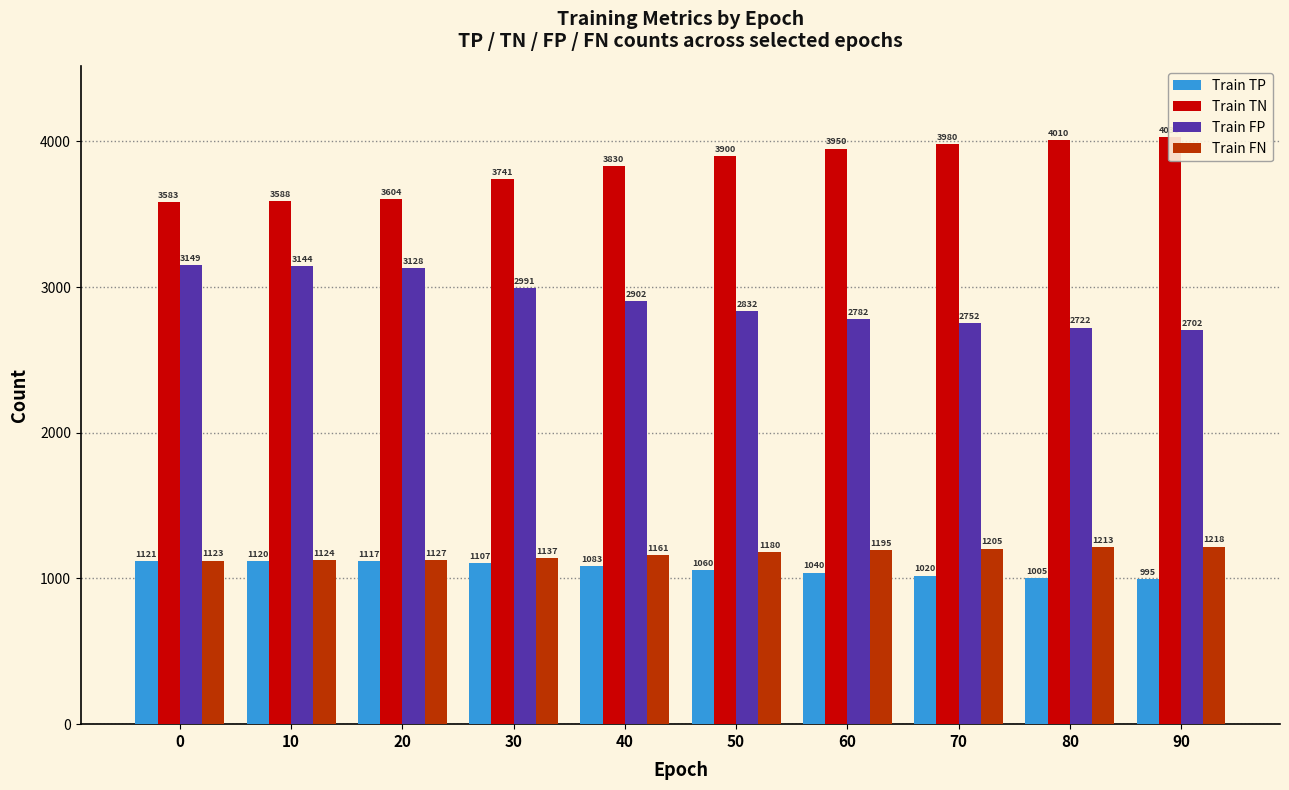

Reading right to left, what are all the values shown in this chart?

Train TP: 90=995	80=1005	70=1020	60=1040	50=1060	40=1083	30=1107	20=1117	10=1120	0=1121
Train TN: 90=4030	80=4010	70=3980	60=3950	50=3900	40=3830	30=3741	20=3604	10=3588	0=3583
Train FP: 90=2702	80=2722	70=2752	60=2782	50=2832	40=2902	30=2991	20=3128	10=3144	0=3149
Train FN: 90=1218	80=1213	70=1205	60=1195	50=1180	40=1161	30=1137	20=1127	10=1124	0=1123